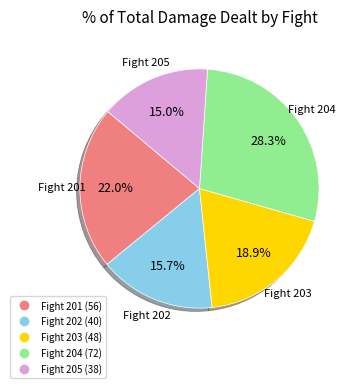

Is there a majority slice in this chart?

No